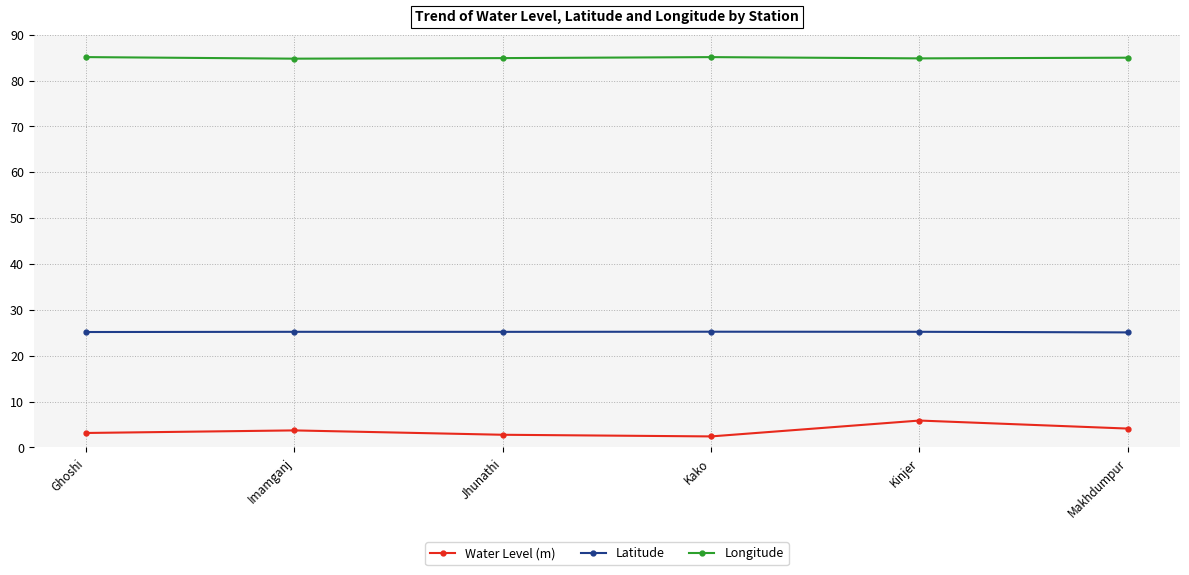

What is the label of the 6th point from the left?

Makhdumpur